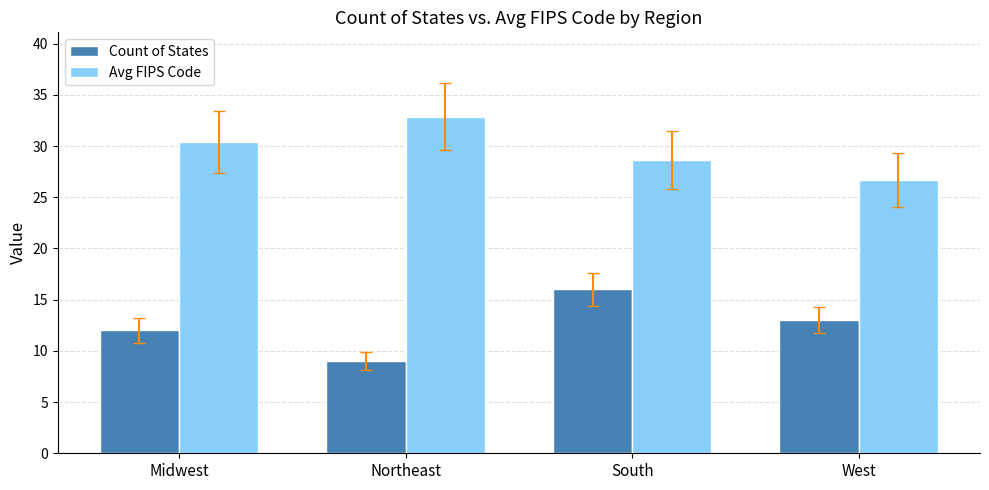

Are the bars grouped side by side (vs. stacked)?

Yes